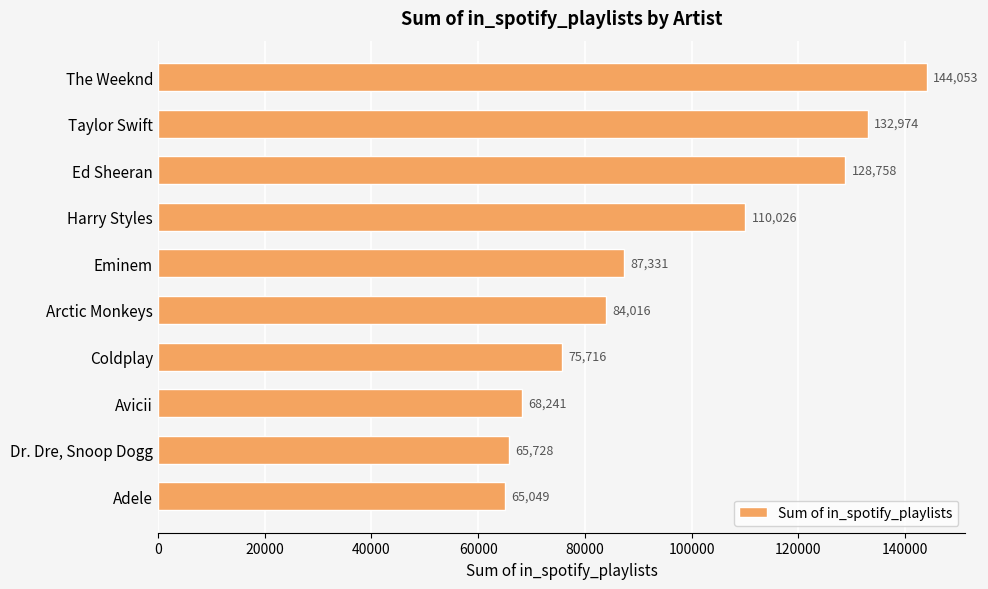

What is the ratio of the value at Taylor Swift to the value at Dr. Dre, Snoop Dogg?

2.0